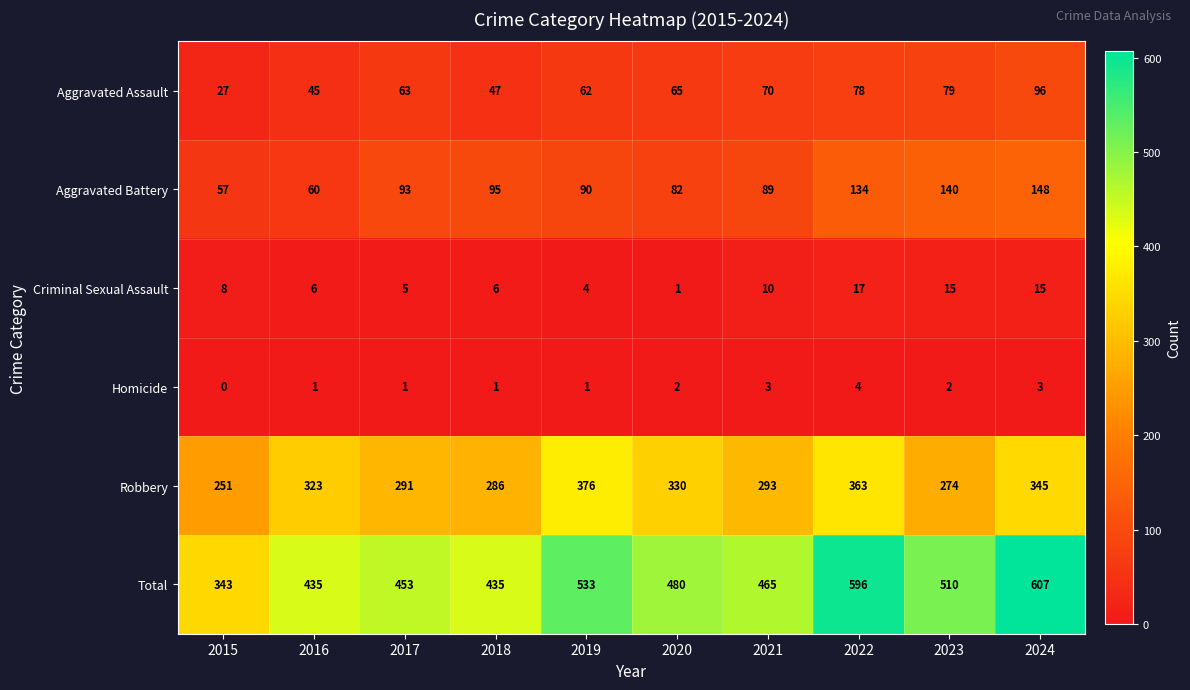

Between 2019 and 2023, which series saw the biggest shift?

Robbery